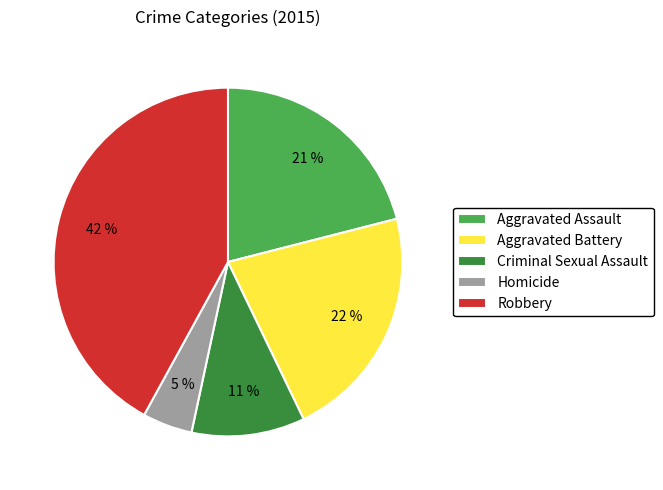

Which slice is the largest?

Robbery